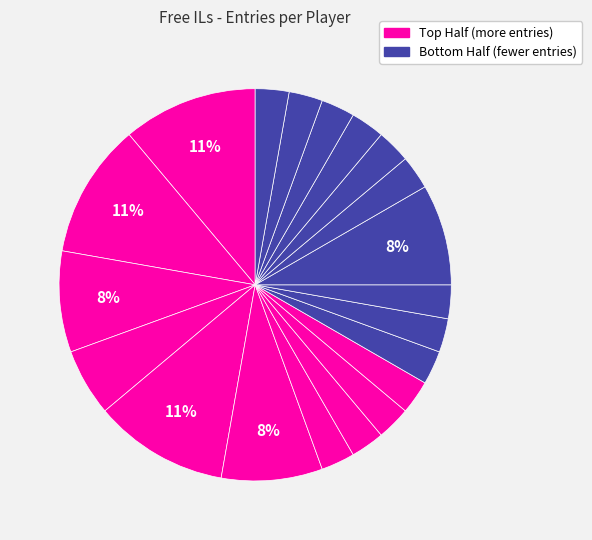

How many segments does this pie chart have?

20